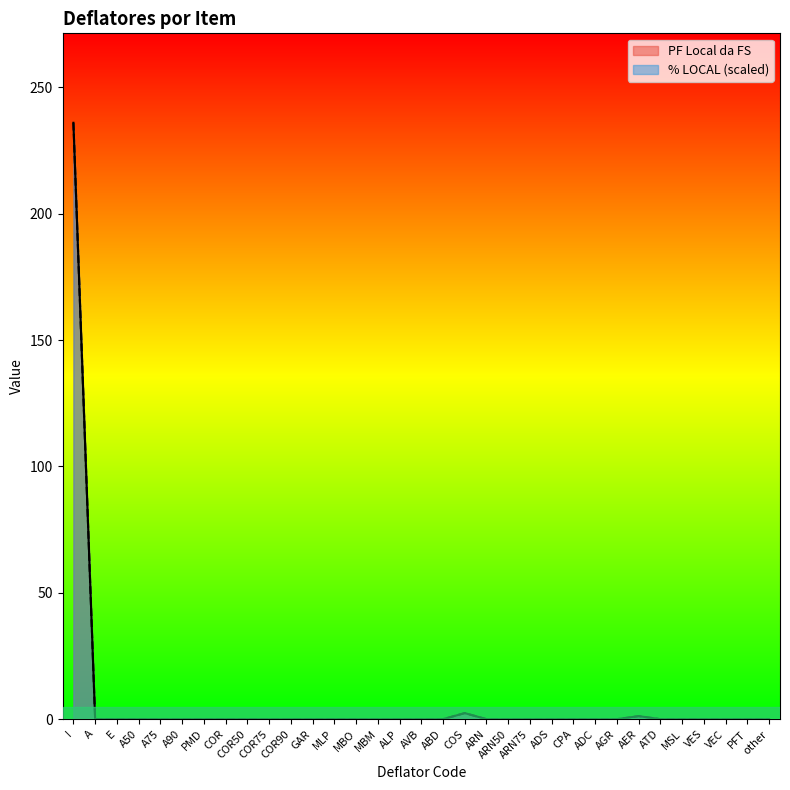

Which series changed the most between ABD and AER?

% LOCAL